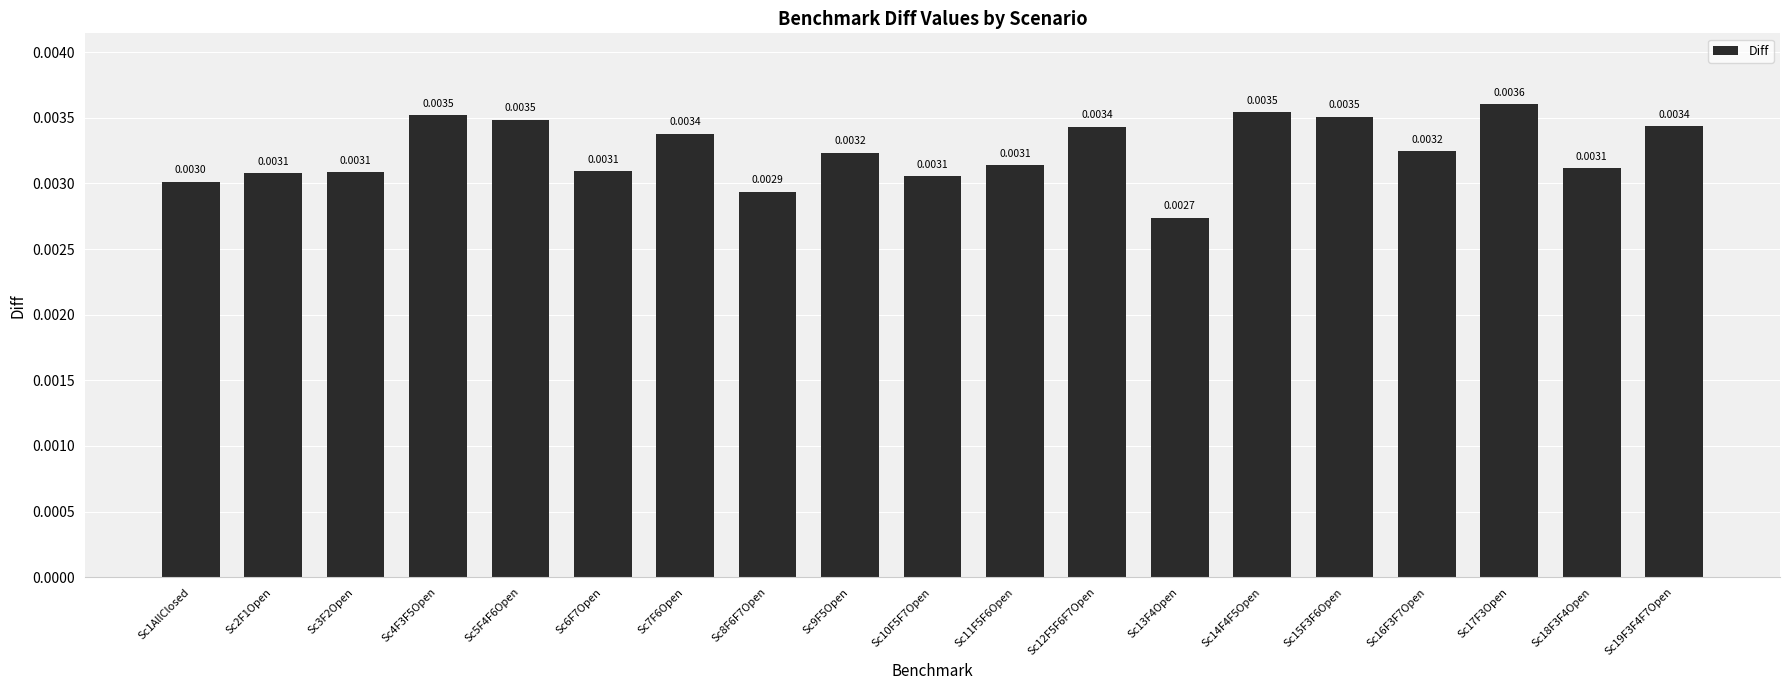

How many bars are there in total?

19